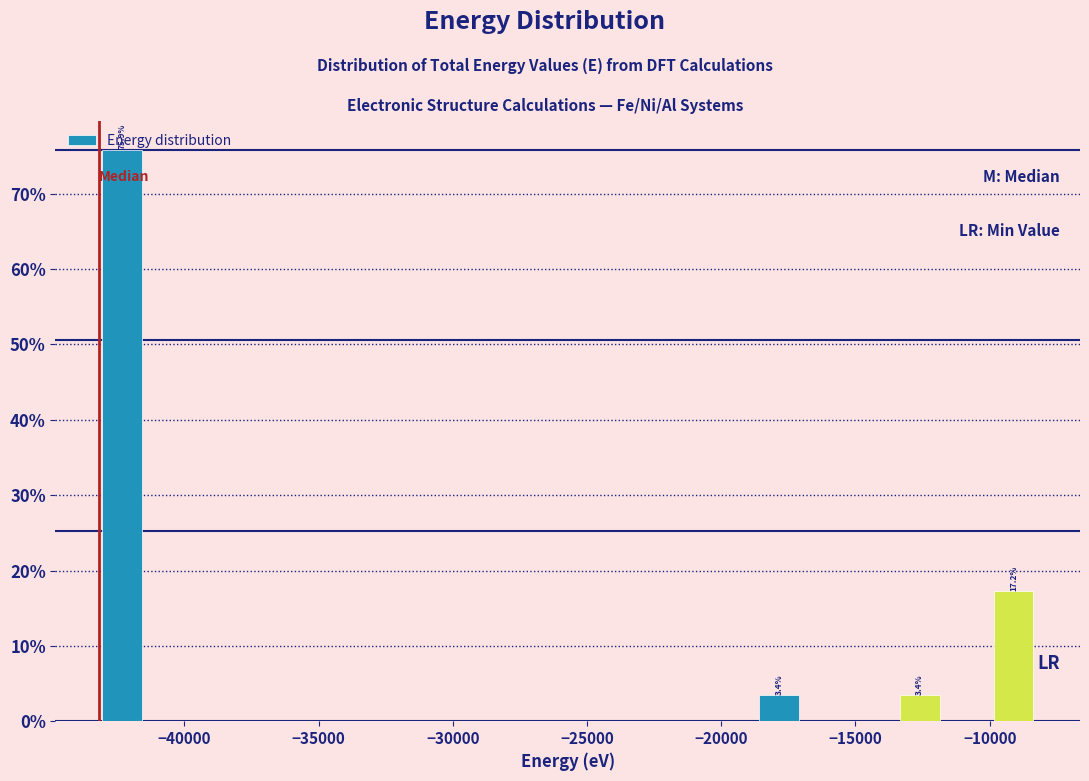

Read against the x-axis, roughly where is the centre of the tallest bar?

-42500